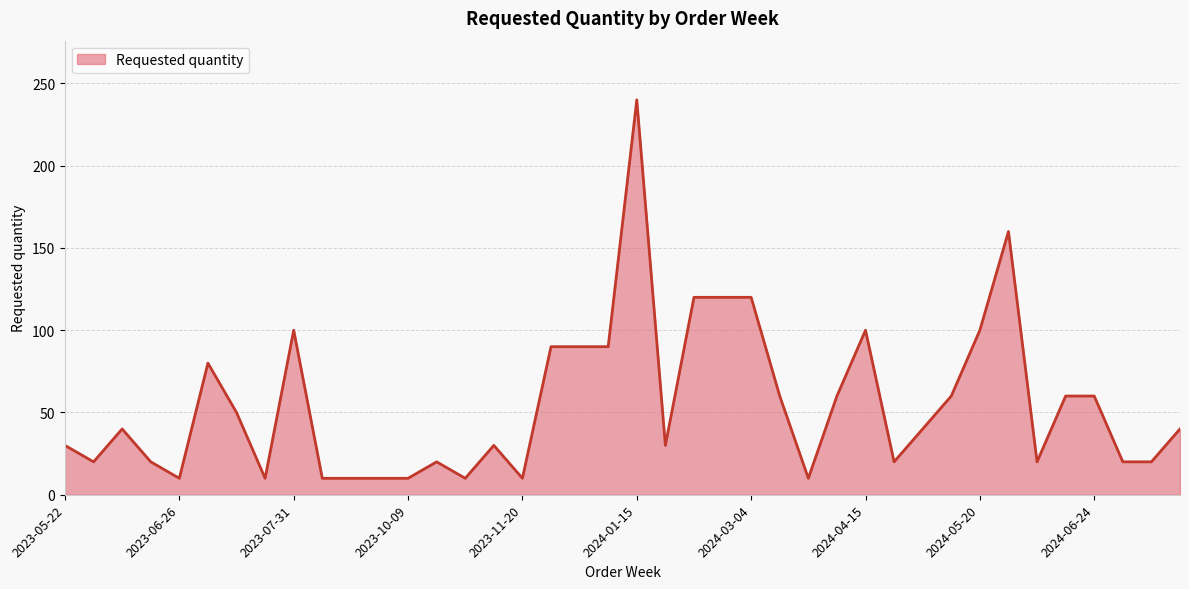

What is the difference between the maximum and second lowest values?

230